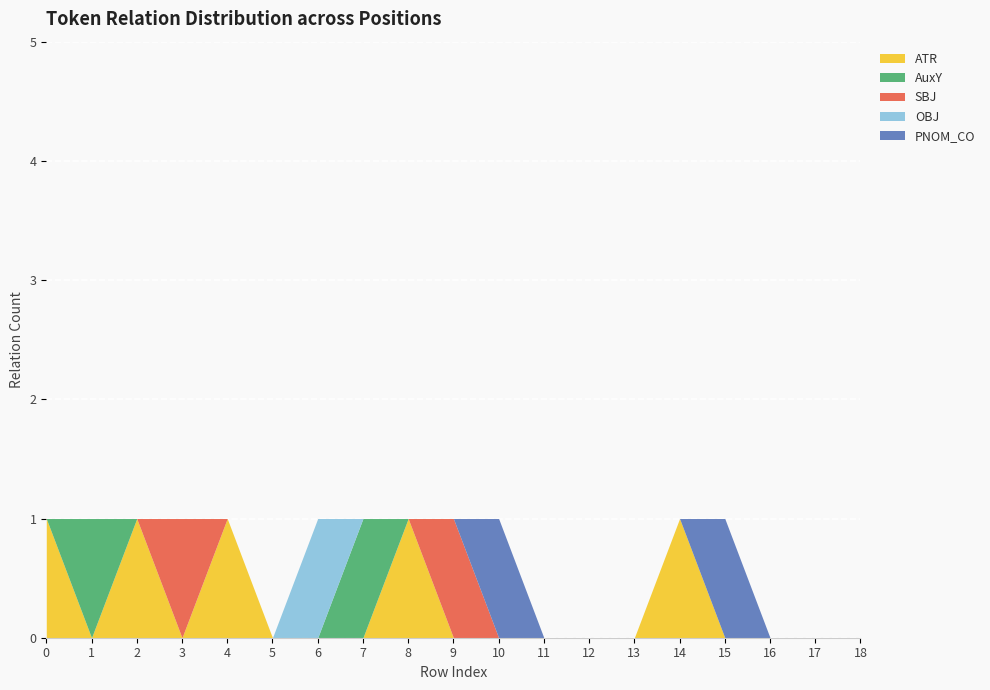

What is the maximum value for OBJ?

1